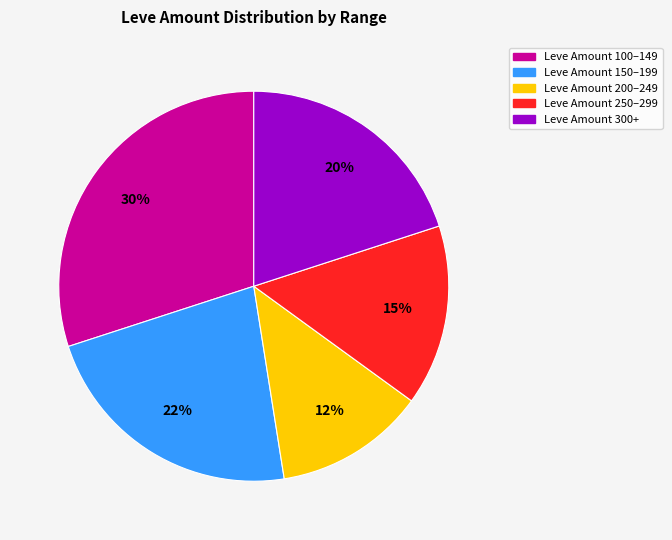

Rank the categories by value from highest to lowest.

Leve Amount 100–149, Leve Amount 150–199, Leve Amount 300+, Leve Amount 250–299, Leve Amount 200–249